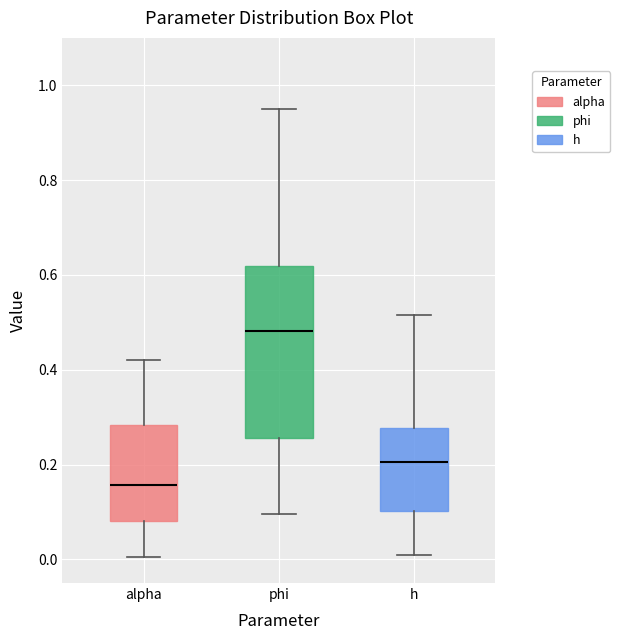

Where is the upper edge of the box for alpha on the y-axis? The values are not printed on the chart, so give them approximately, as read against the axis.

0.28